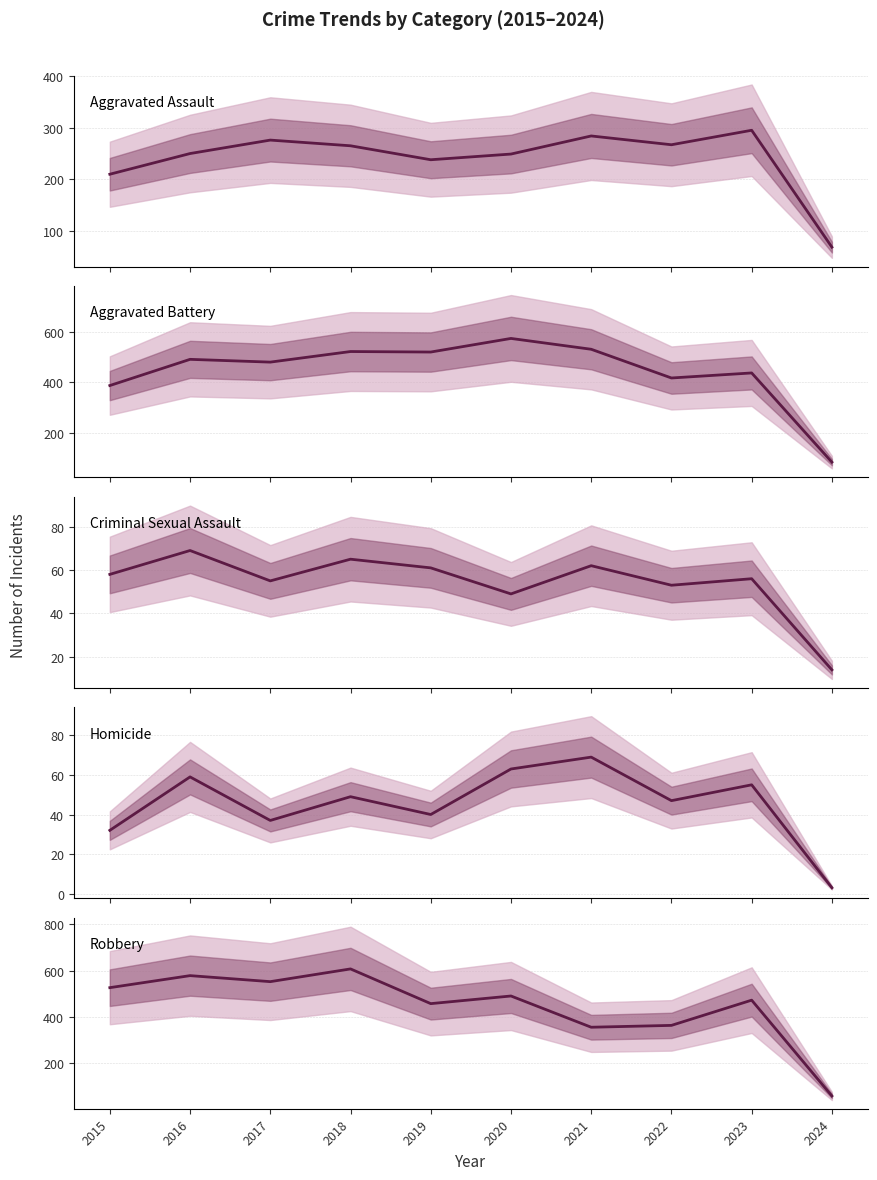

What is the difference between the Aggravated Assault values at 2020 and 2021?

35